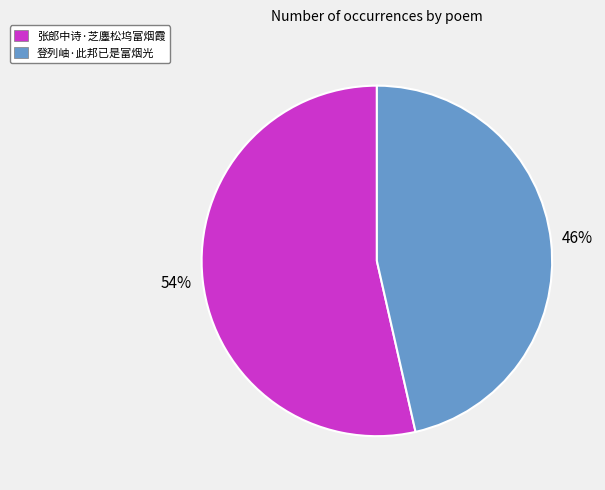

Which category has the smallest portion of the pie?

登列岫·此邦已是富烟光